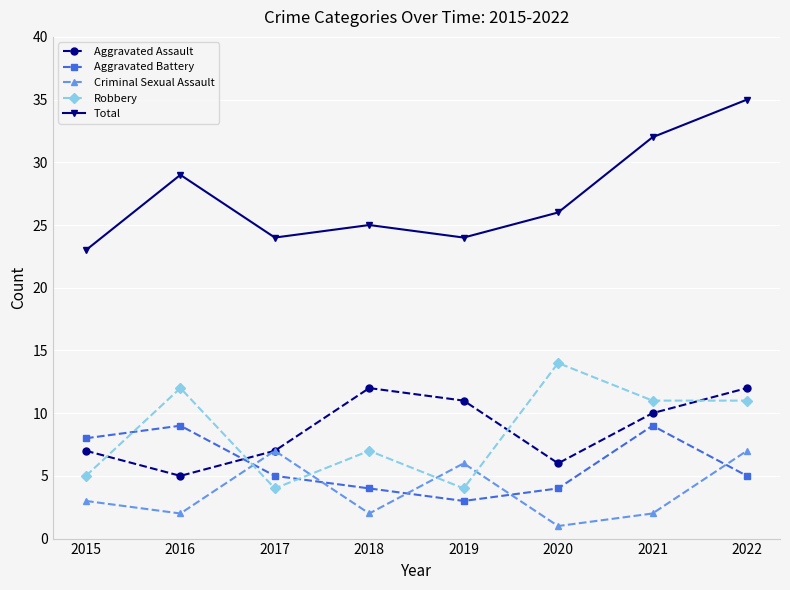

The value of Aggravated Battery at 2021 is 15. True or false?

False